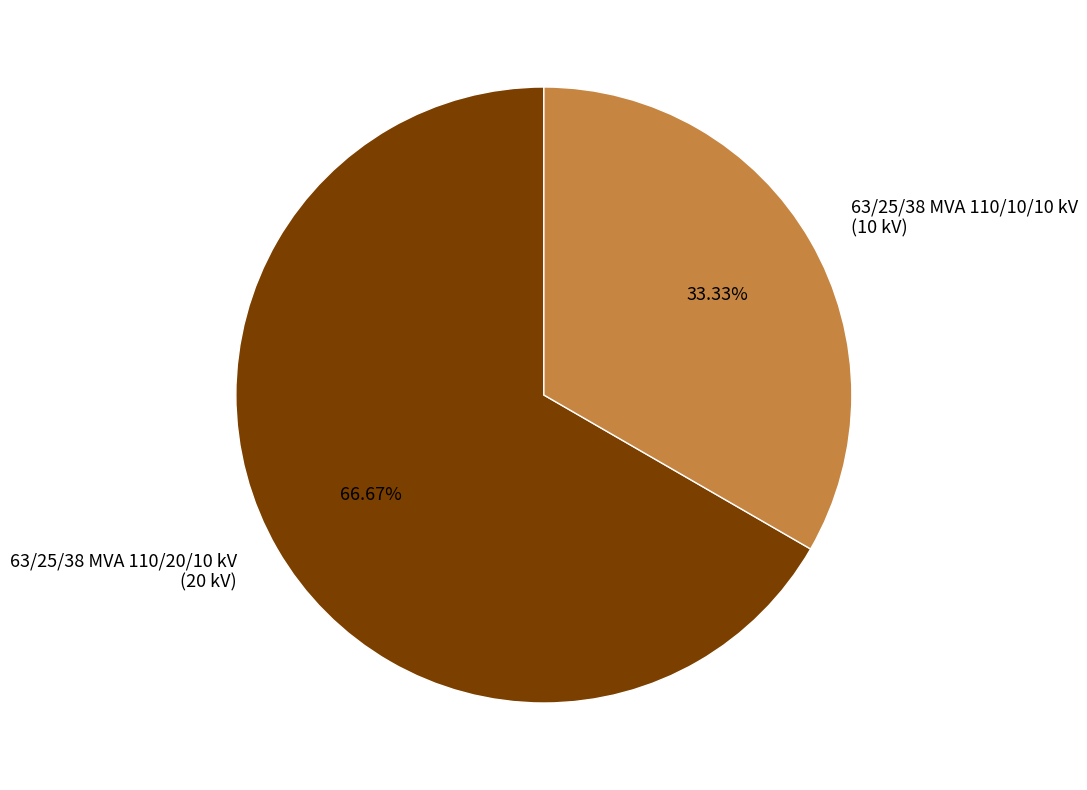

Is 63/25/38 MVA 110/10/10 kV the majority of the pie?

No